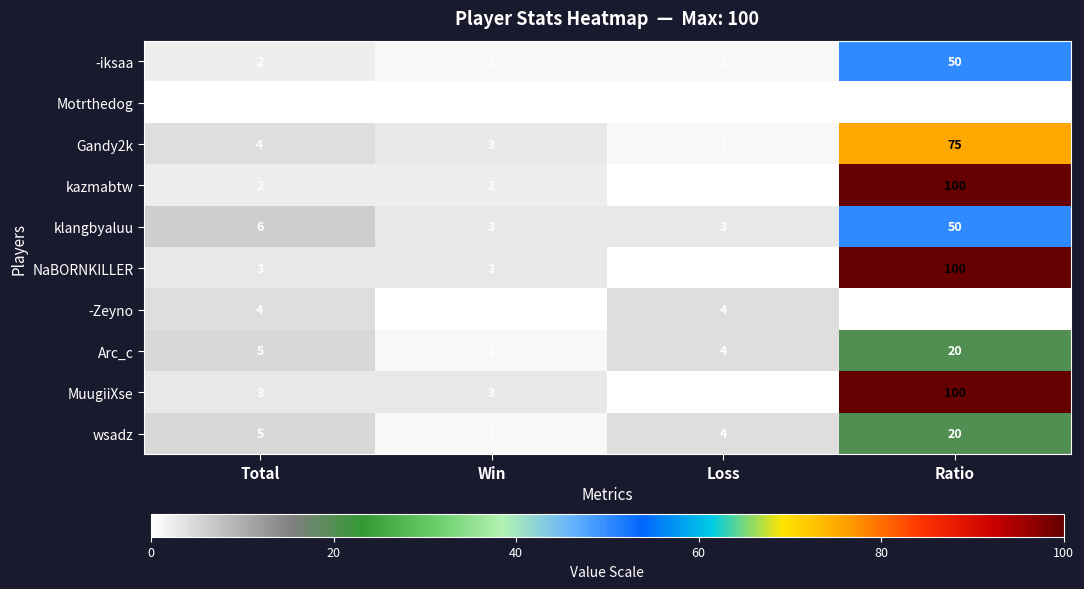

How many data points in -Zeyno are less than 4?

2